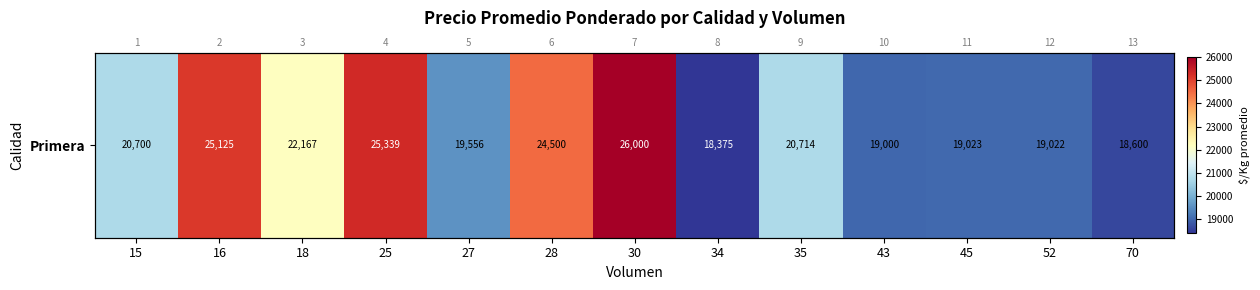

Which has a higher value, 43 or 25?

25